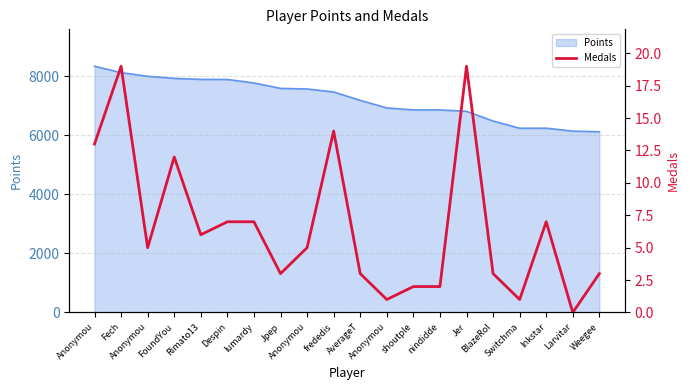

How many positive values are there?

19